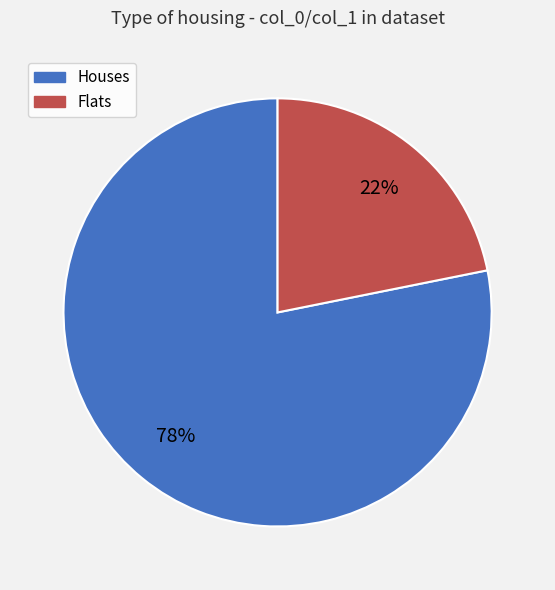

The Flats slice represents 13% of the pie. True or false?

False